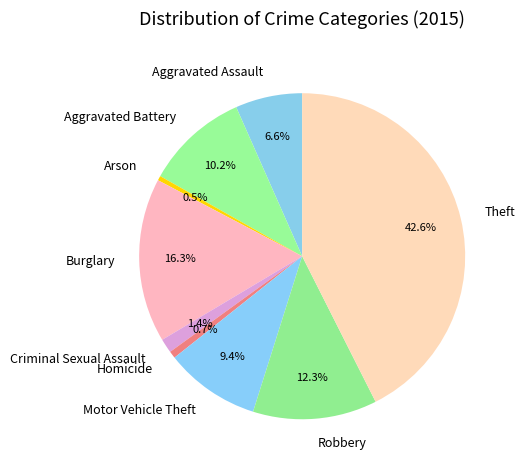

What percentage is the Robbery slice, to the nearest percent?

12%